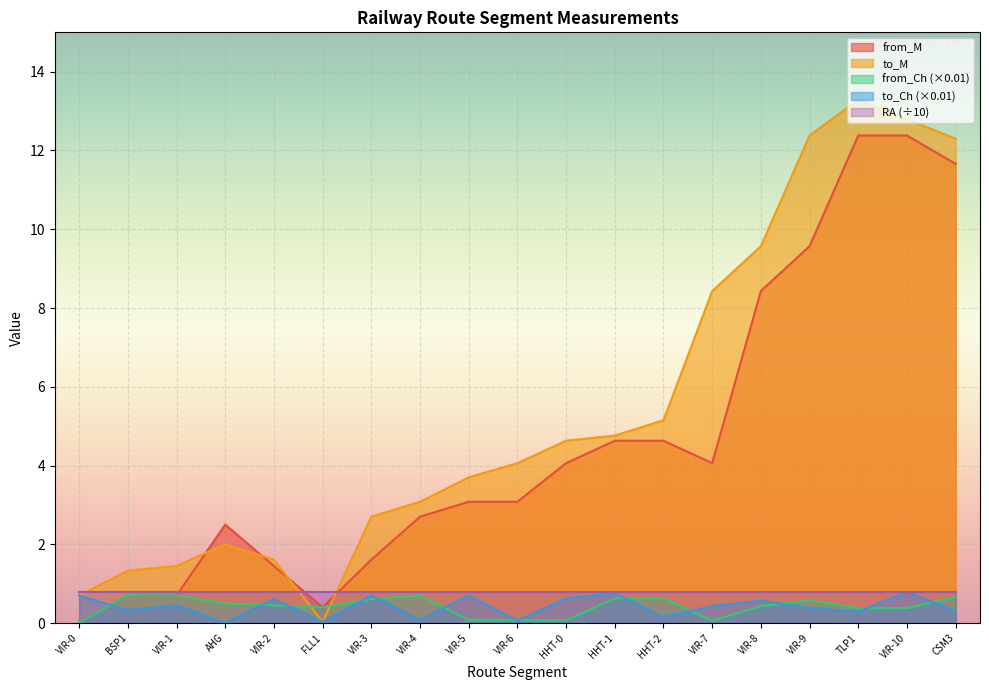

What are all the series names shown in the legend?

from_M, to_M, from_Ch (×0.01), to_Ch (×0.01), RA (÷10)